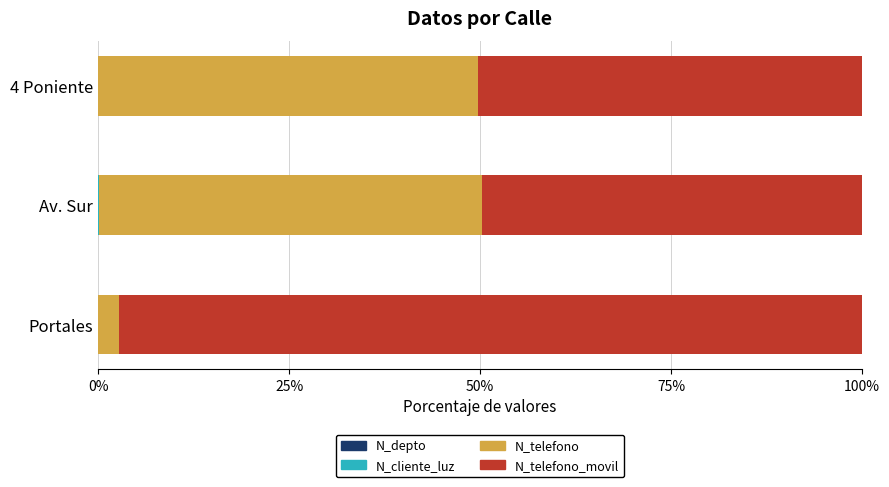

How many N_depto values are between 0 and 1?

3